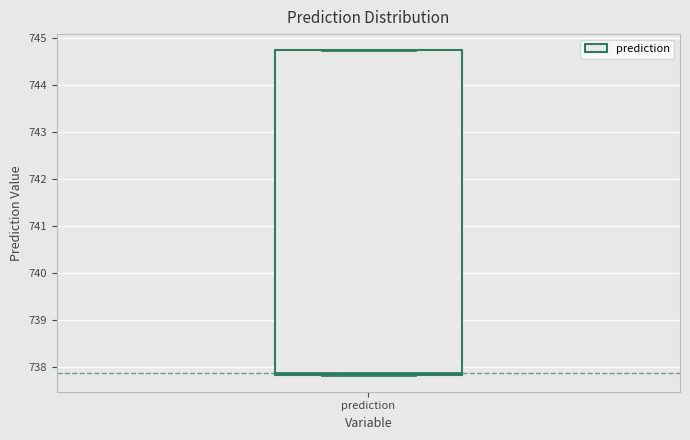

Transcribe this box plot: give where the median line is, the range the box spans, and where the two whiskers end, as read against the y-axis. The values are not printed on the chart, so give them approximately, as read against the axis.

median 737.9, box 737.8 to 744.7, whiskers 737.8 to 744.7